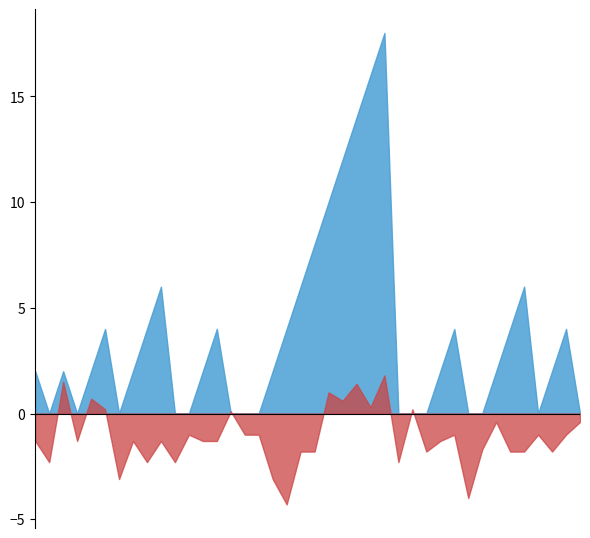

True or false: Streak has a value of 8.4 at 2010-07-25.

False